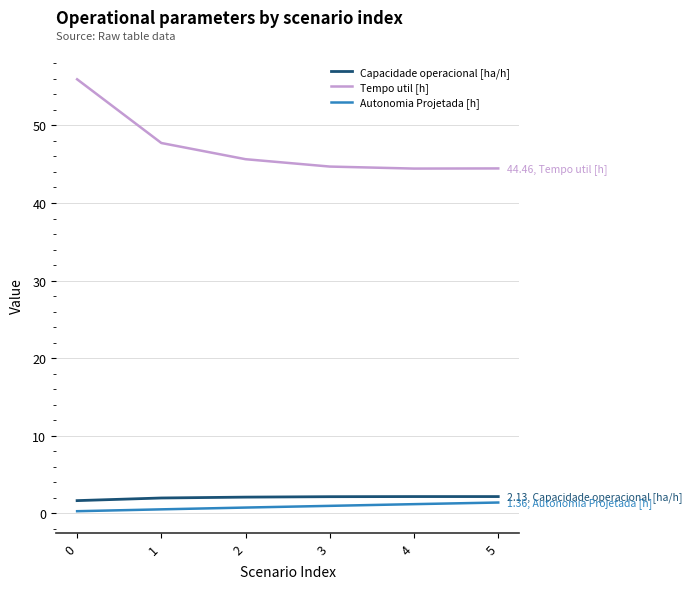

List the series in order of their peak value, lowest first.

Autonomia Projetada [h], Capacidade operacional [ha/h], Tempo util [h]